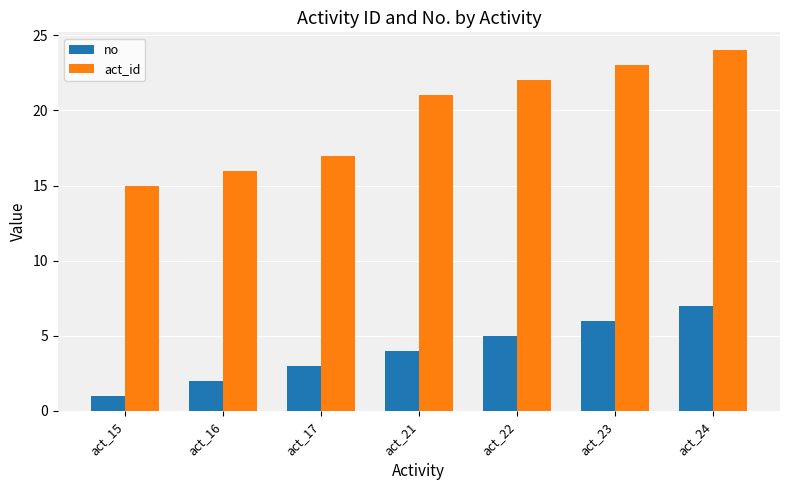

At which label is no closest to 4?

act_21